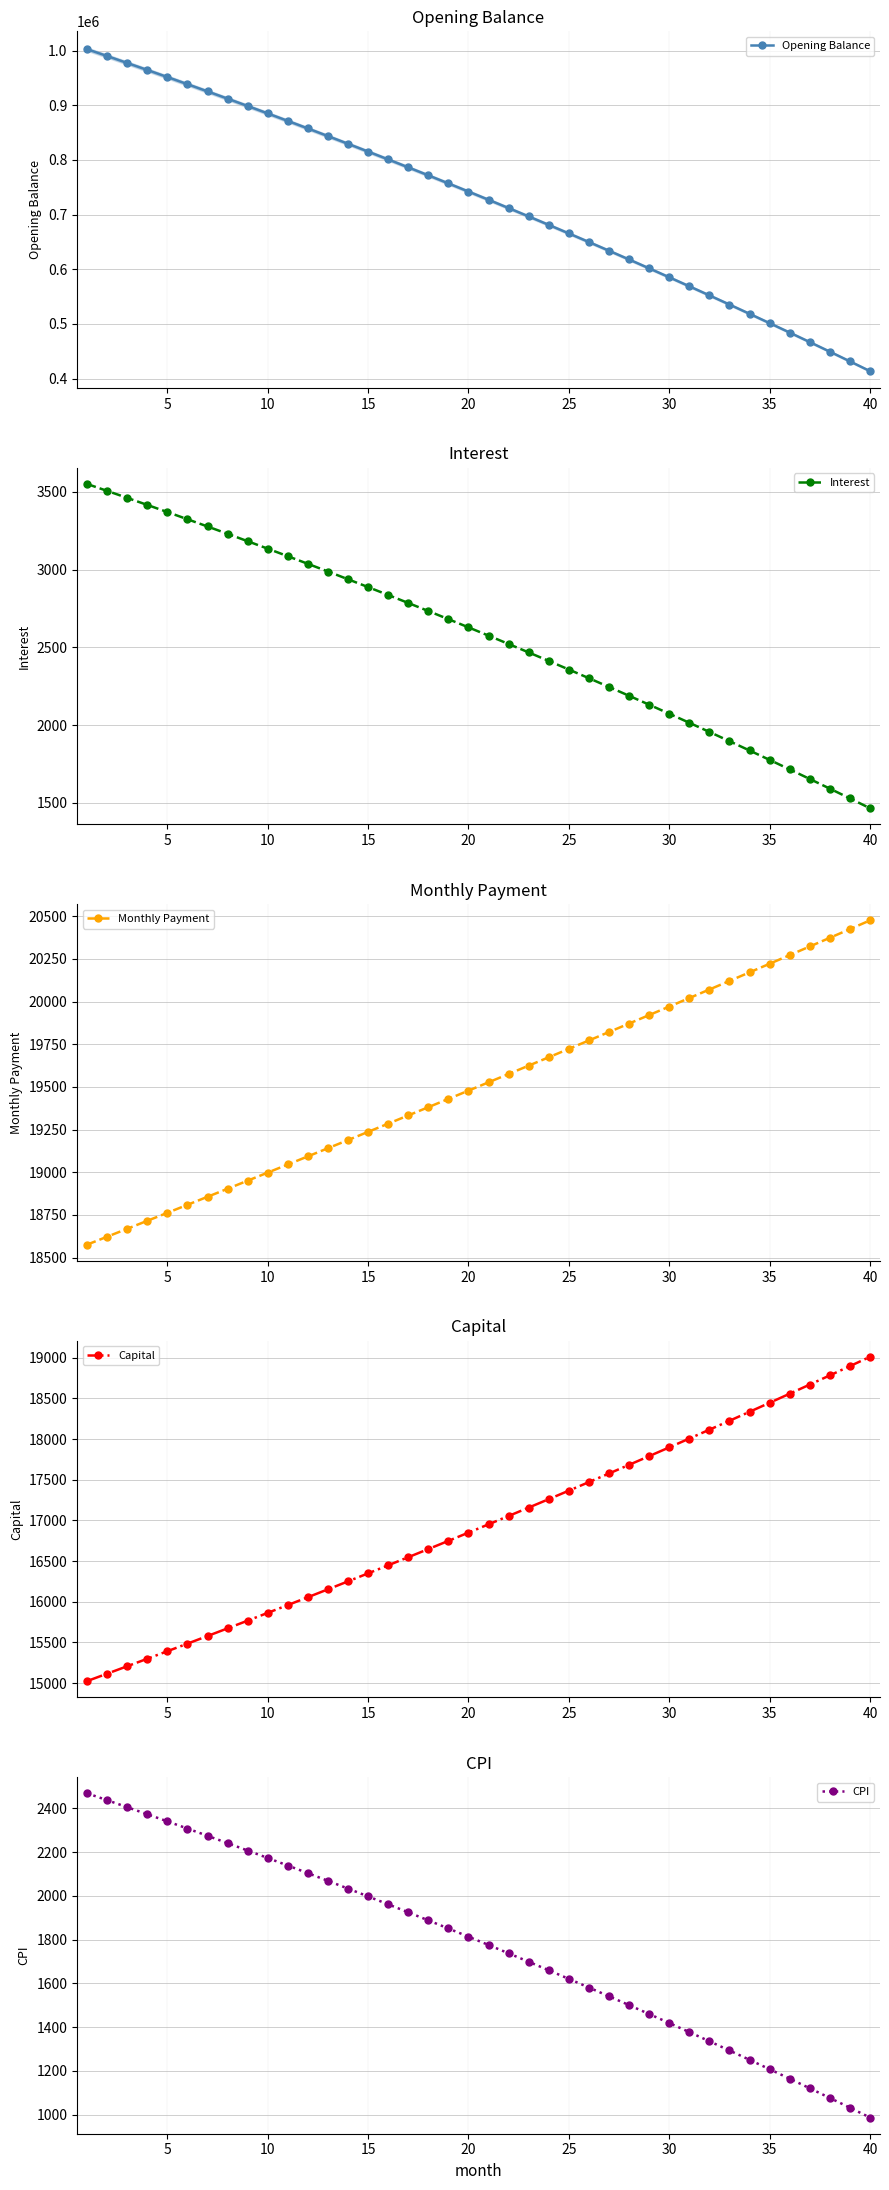

What is the maximum value for Opening Balance?

1002500.0